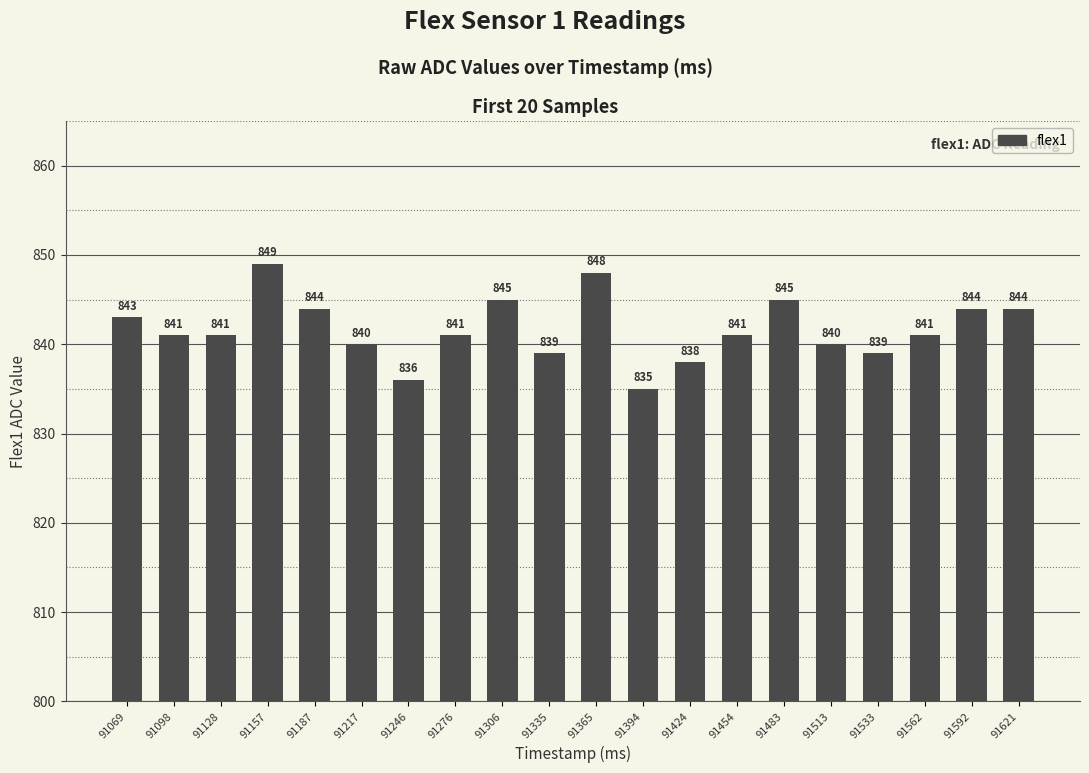

What is the smallest value displayed?

835